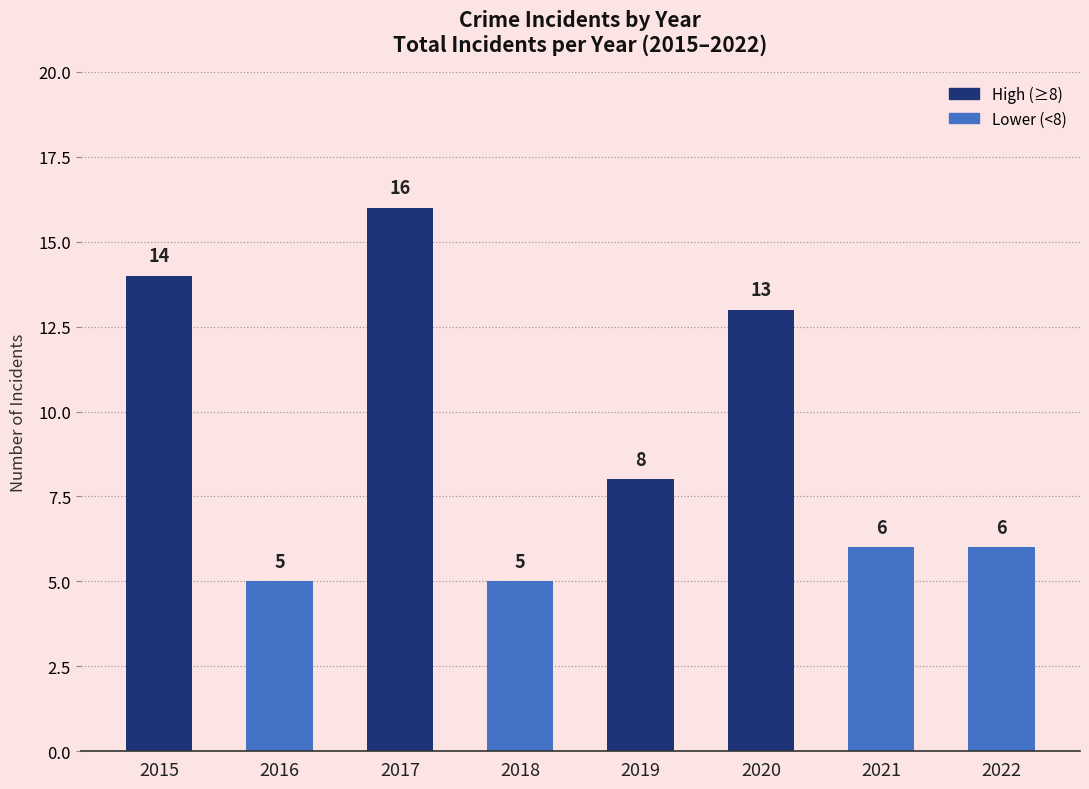

Which category has the highest value across all series?

2017